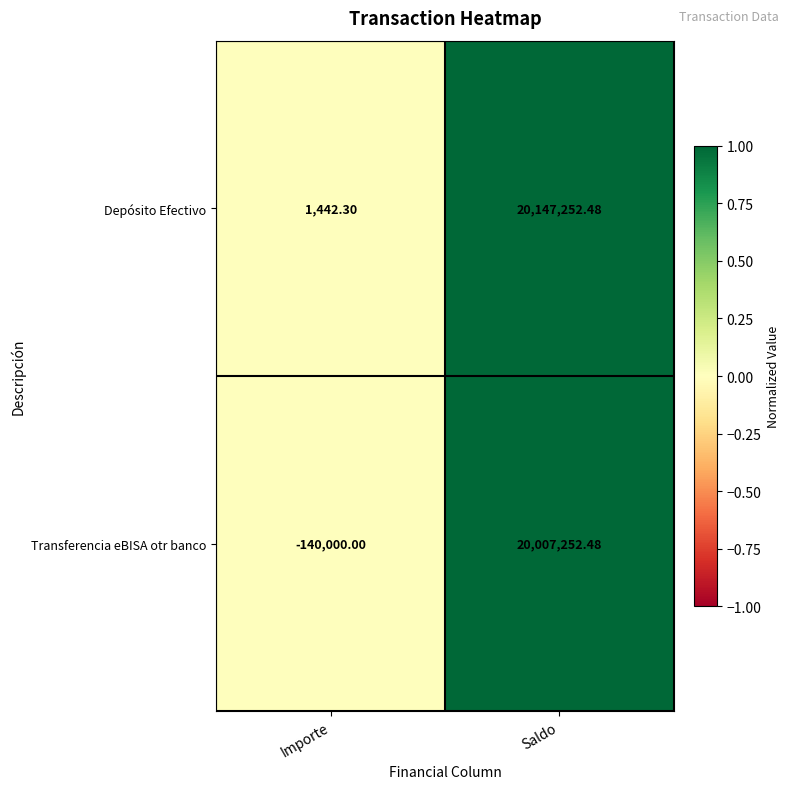

At which label does Transferencia eBISA otr banco reach its peak?

Saldo